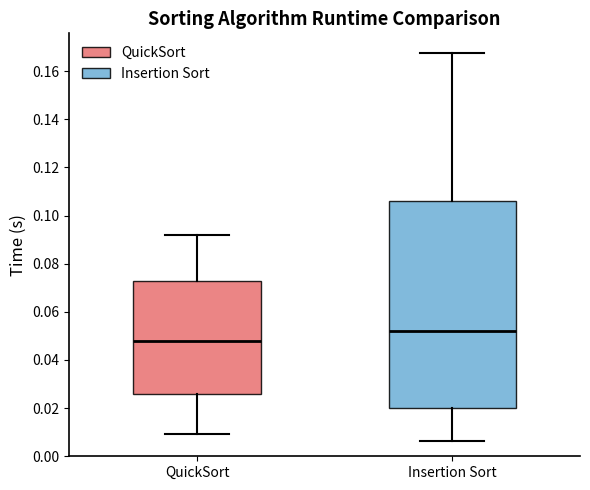

Which box's median line is the lowest?

QuickSort